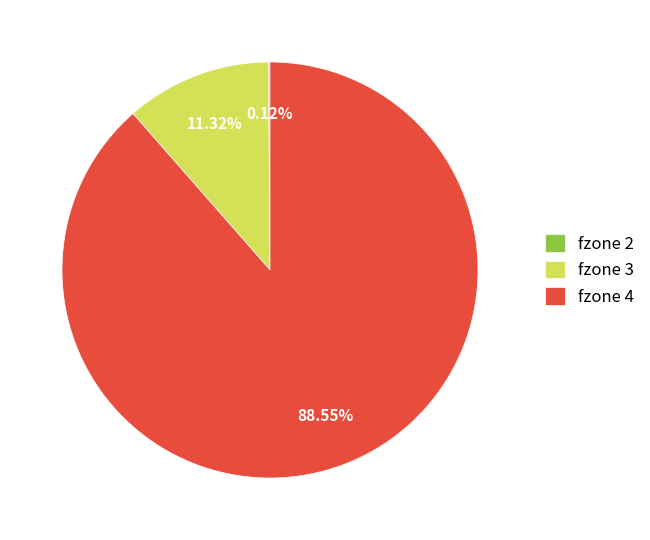

To the nearest percent, what is the difference between the largest and smallest slice percentages?

88%